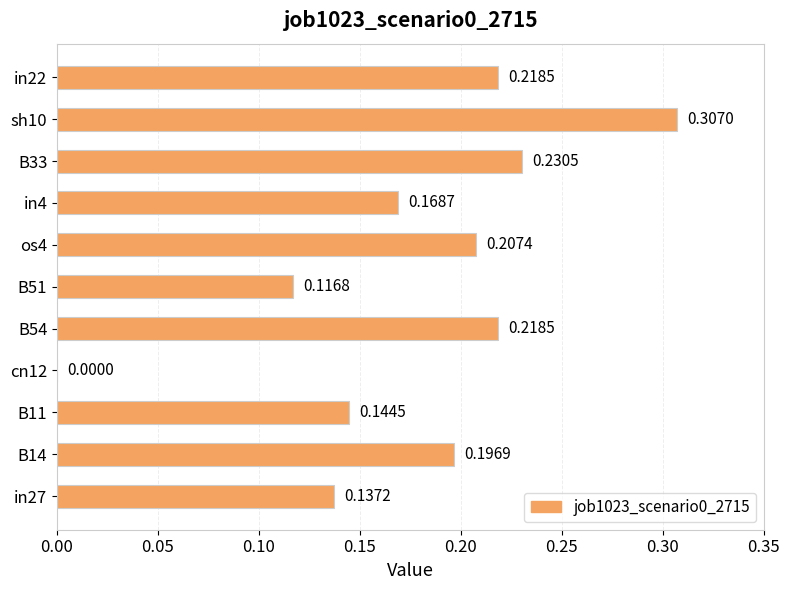

What is the sum of all values?

1.9